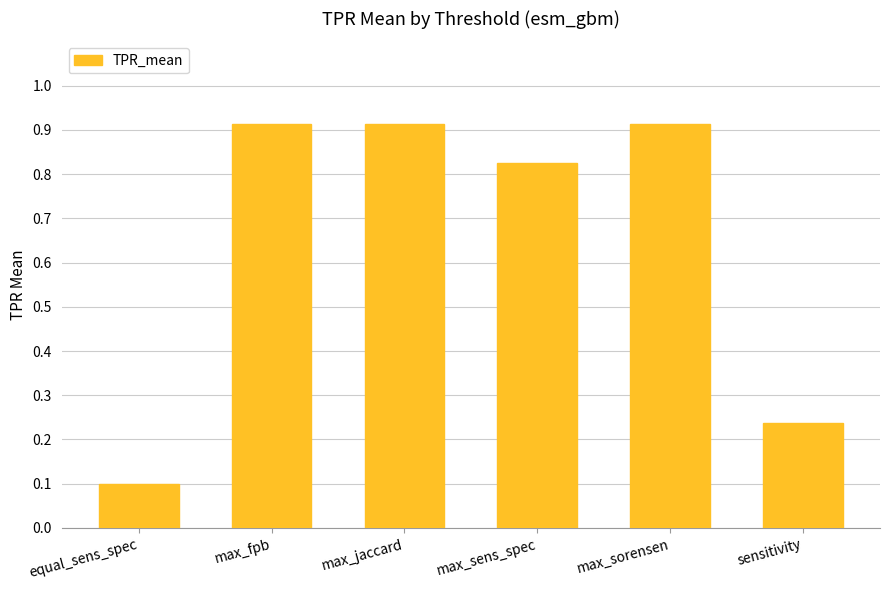

What is the label of the 3rd bar from the left?

max_jaccard